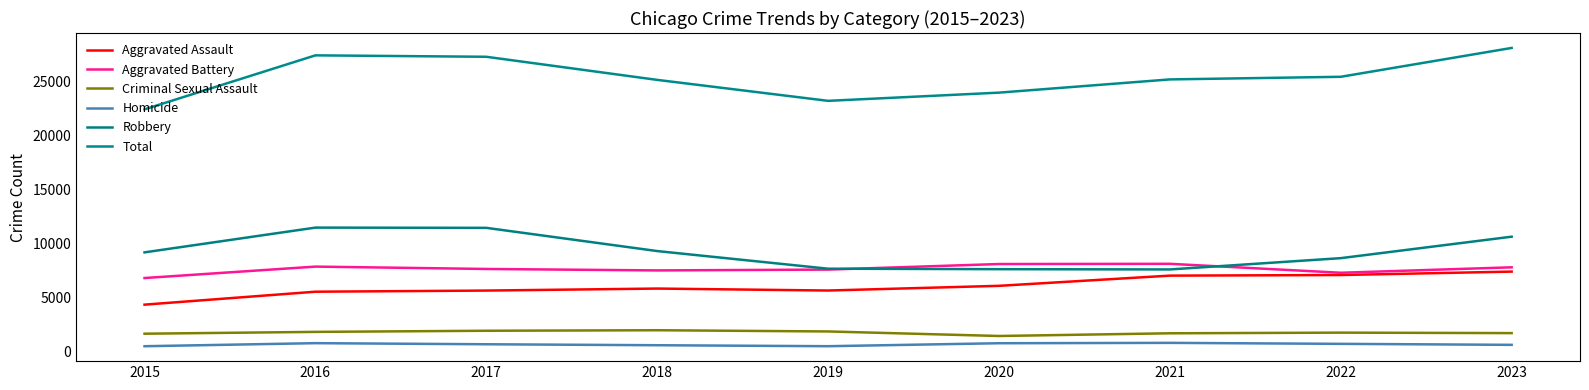

Reading right to left, transcribe all the data shown in this chart.

Aggravated Assault: 7392	7075	7019	6074	5639	5821	5635	5530	4331
Aggravated Battery: 7789	7286	8114	8093	7579	7502	7636	7855	6796
Criminal Sexual Assault: 1695	1738	1678	1428	1848	1961	1913	1808	1640
Homicide: 608	700	791	757	482	572	662	763	480
Robbery: 10626	8638	7592	7617	7661	9295	11445	11467	9174
Total: 28110	25437	25194	23969	23209	25151	27291	27423	22421